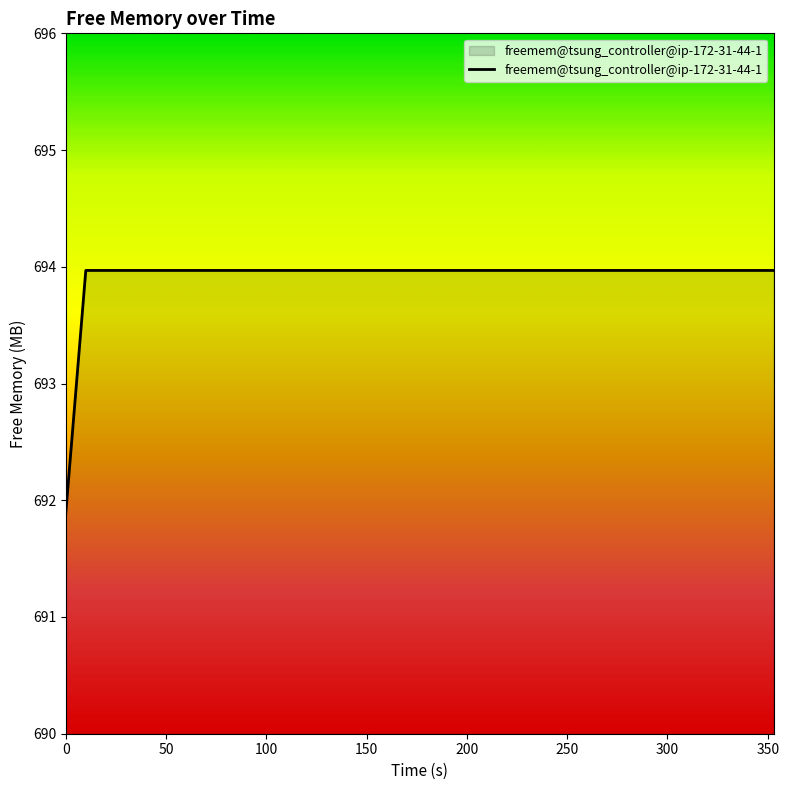

What is the smallest value displayed?

691.9